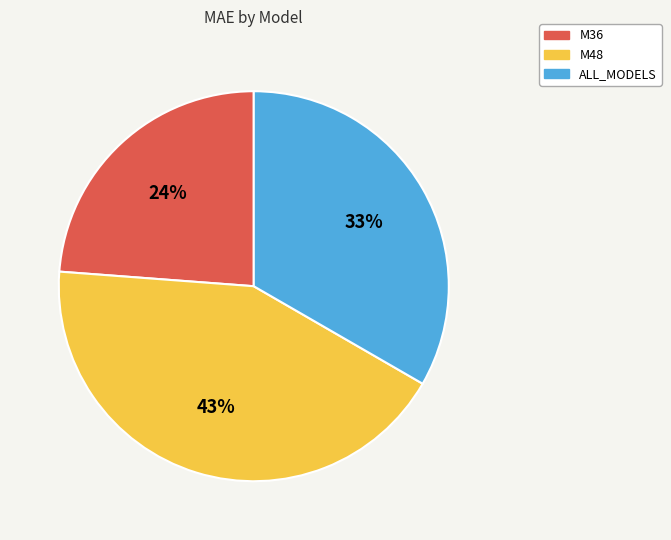

What is the smallest slice in the pie chart?

M36